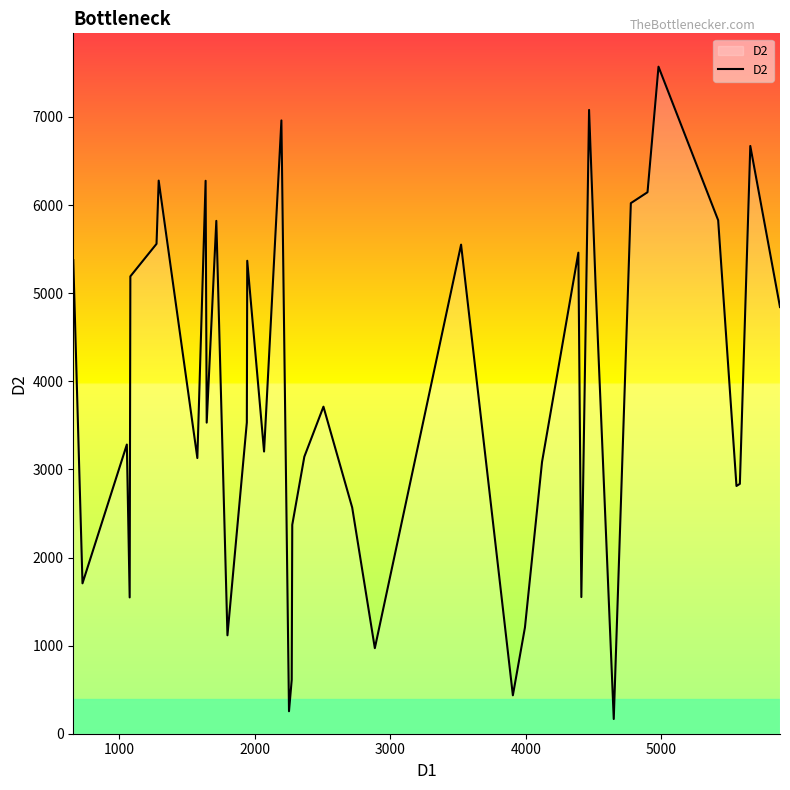

What is the minimum value shown in the chart?

167